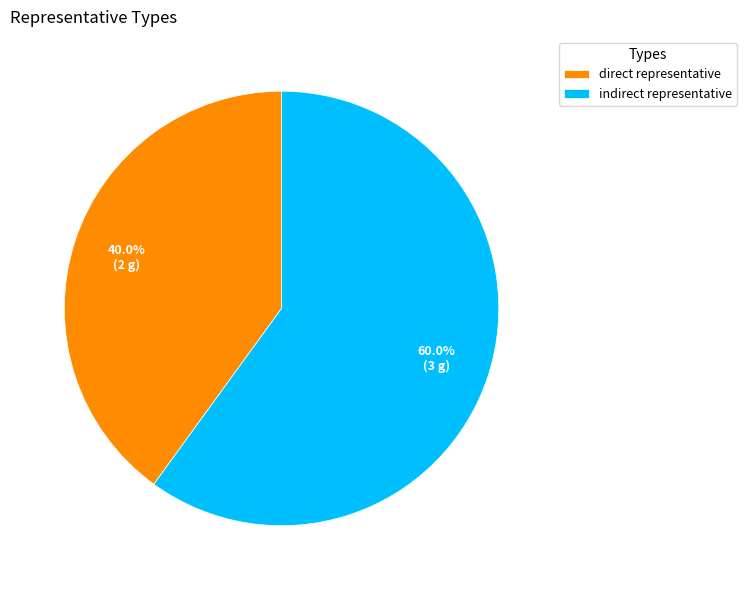

Rank the categories by value from highest to lowest.

indirect representative, direct representative